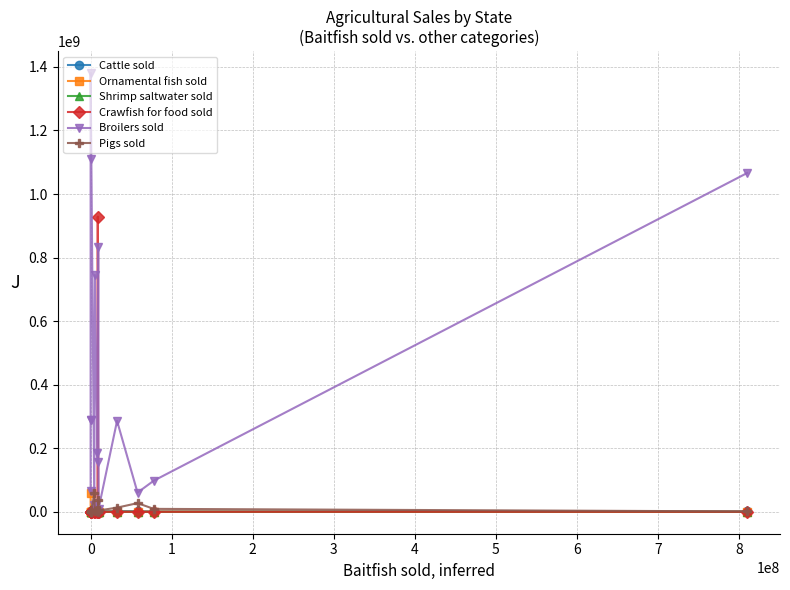

Reading left to right, transcribe all the data shown in this chart.

Cattle sold: 832950	3073094	1255252	505563	594866	3595241	516287	767197	369217	377397	748919	2144440	1683259	780535	937533
Ornamental fish sold: 59305758	0	0	0	0	0	0	1668433	0	0	0	0	0	297344	0
Shrimp saltwater sold: 8770295	0	0	0	6065981	0	0	0	0	0	0	0	0	0	0
Crawfish for food sold: 0	0	0	0	246537	0	0	0	928842489	0	0	0	0	0	0
Broilers sold: 65698665	288000313	289214287	1380543983	1108822526	21981704	745189499	183894324	156348601	832869502	8868690	286139429	60397850	97878519	1066200182
Pigs sold: 38561	207768	1251677	573727	241176	60292876	1697829	5534127	7498	35800173	4076081	13063669	27228111	9187326	1192402